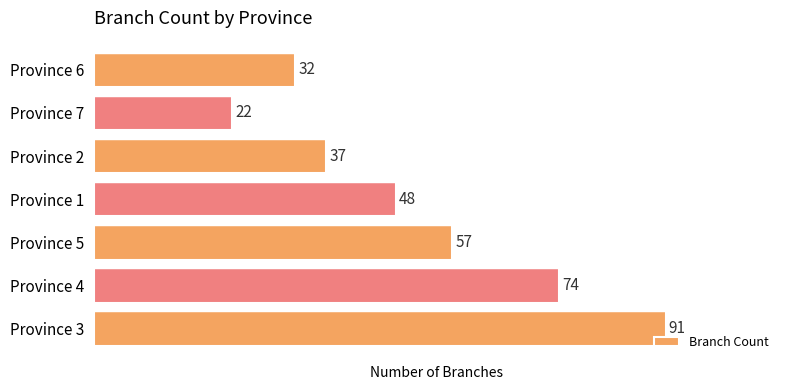

Reading bottom to top, what are all the values shown in this chart?

Province 3=91	Province 4=74	Province 5=57	Province 1=48	Province 2=37	Province 7=22	Province 6=32